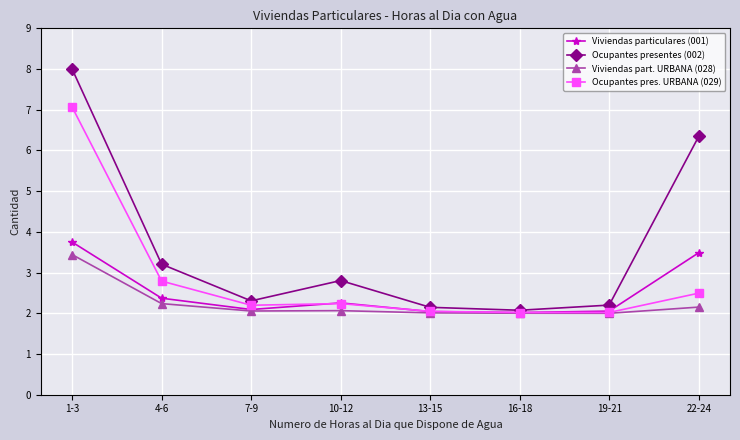

Where is the first local maximum for Viviendas particulares (001)?

10-12